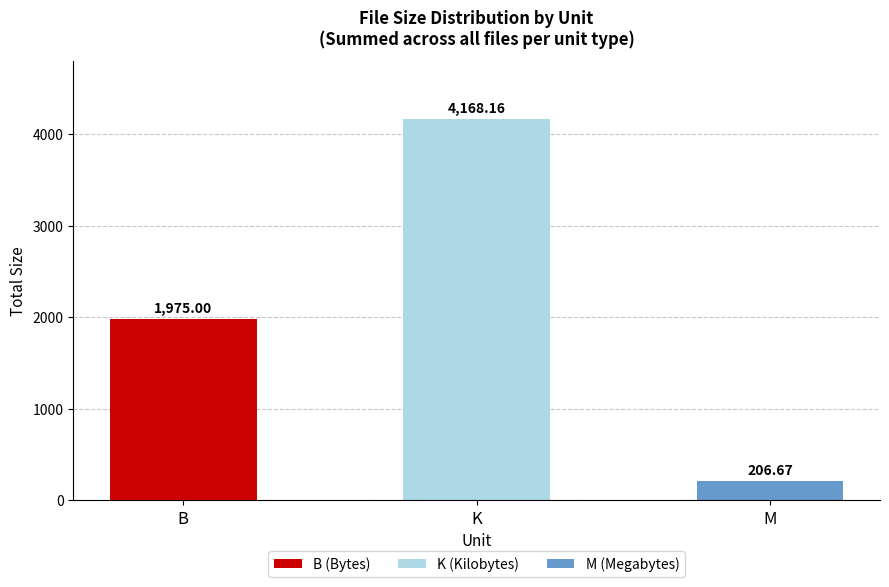

Are the bars grouped side by side (vs. stacked)?

No